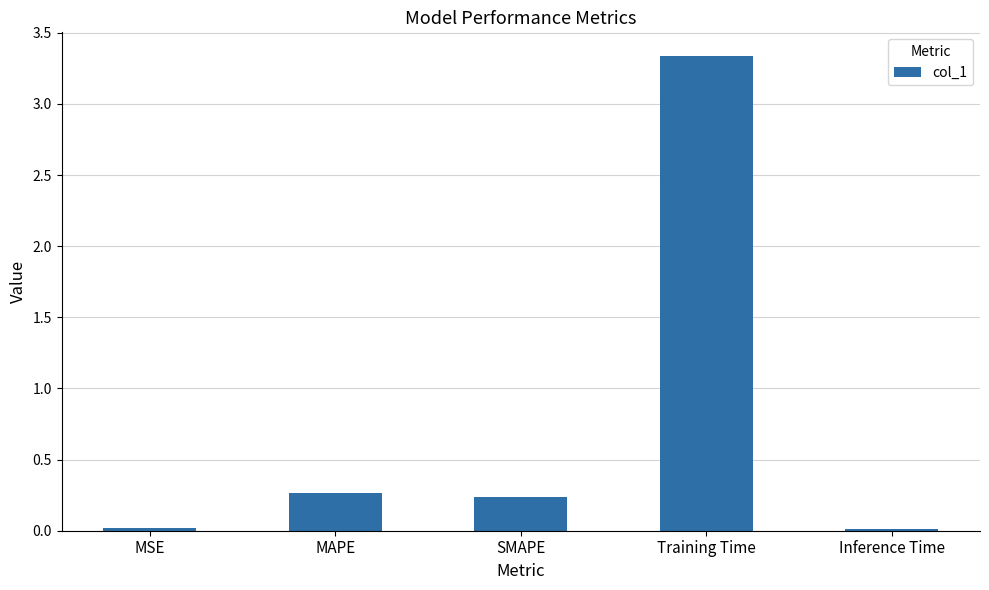

The chart shows a value of 1.3 at Training Time. True or false?

False